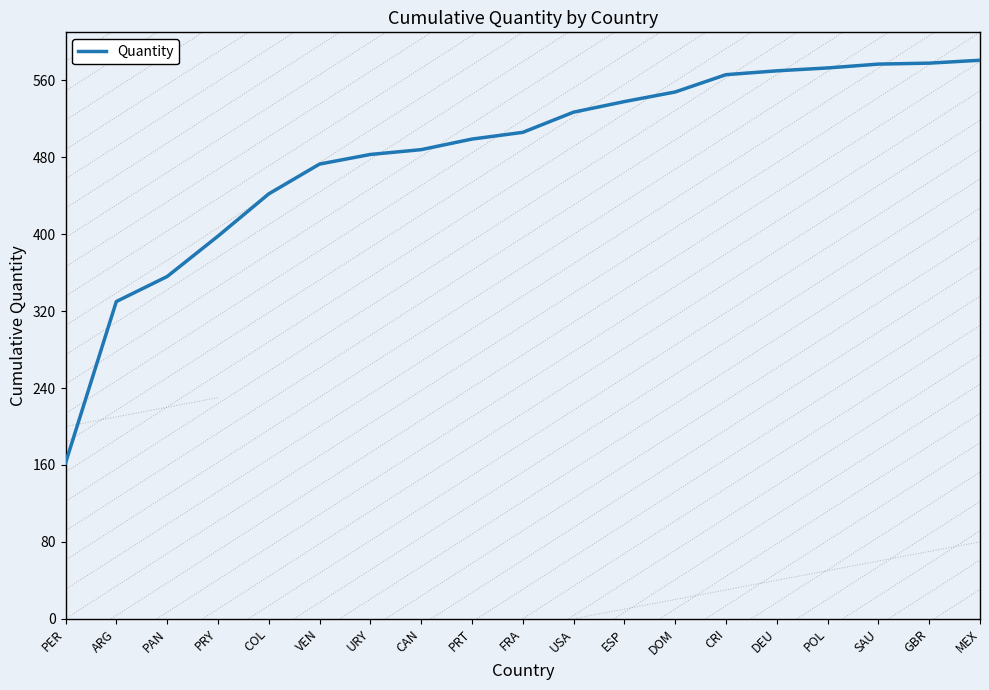

Which has a higher value, USA or CRI?

CRI